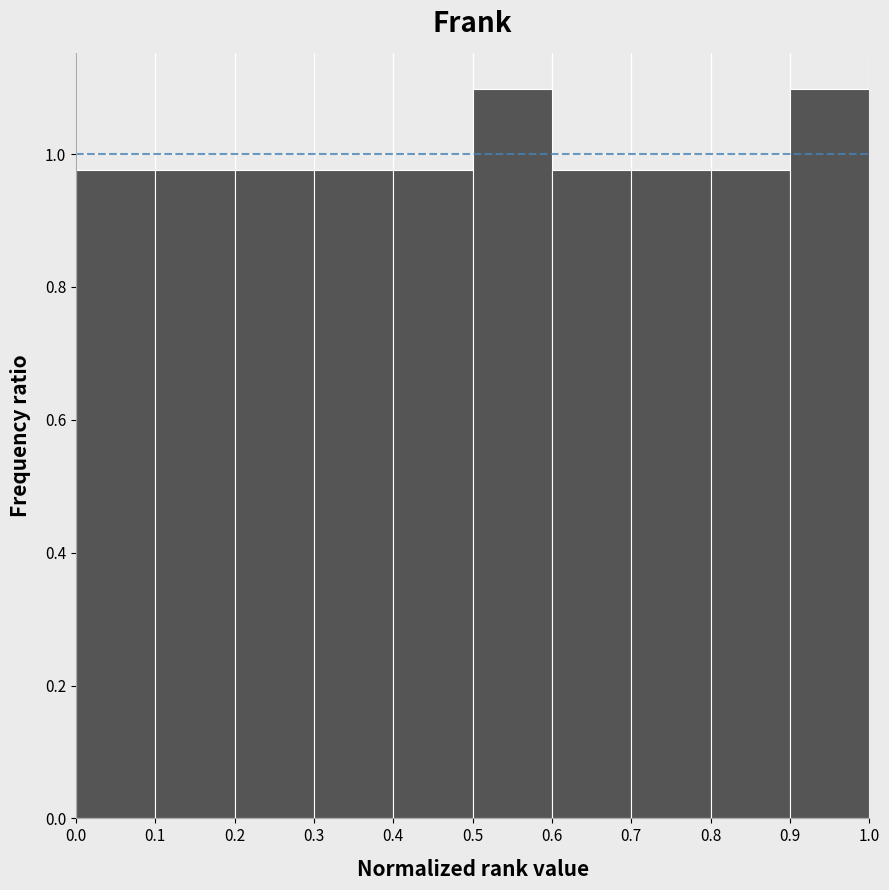

What is the height of the bar covering 0.0 to 0.1 on the x-axis? The values are not printed on the chart, so give them approximately, as read against the axis.

0.98